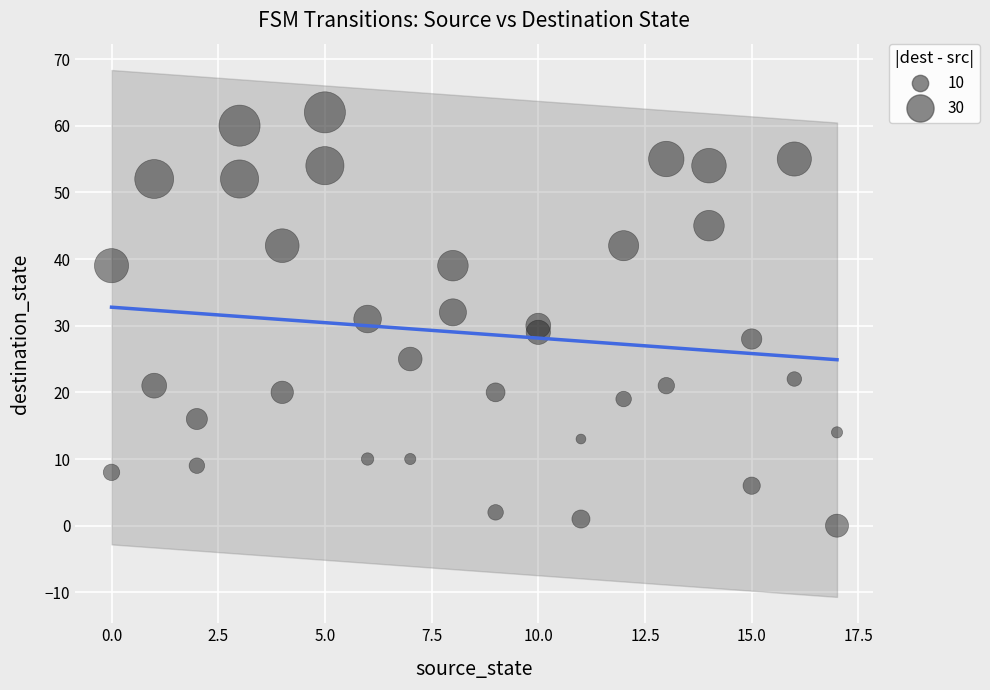

What is the range of Y values (max minus min)?

62